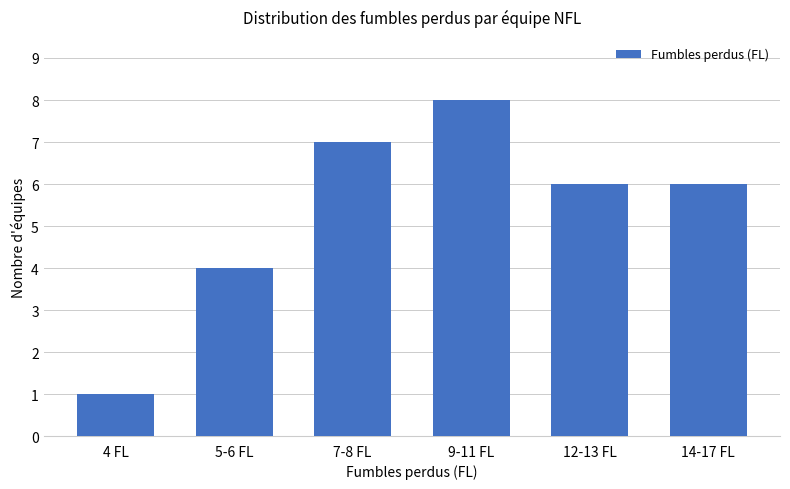

Are the bars grouped side by side (vs. stacked)?

No